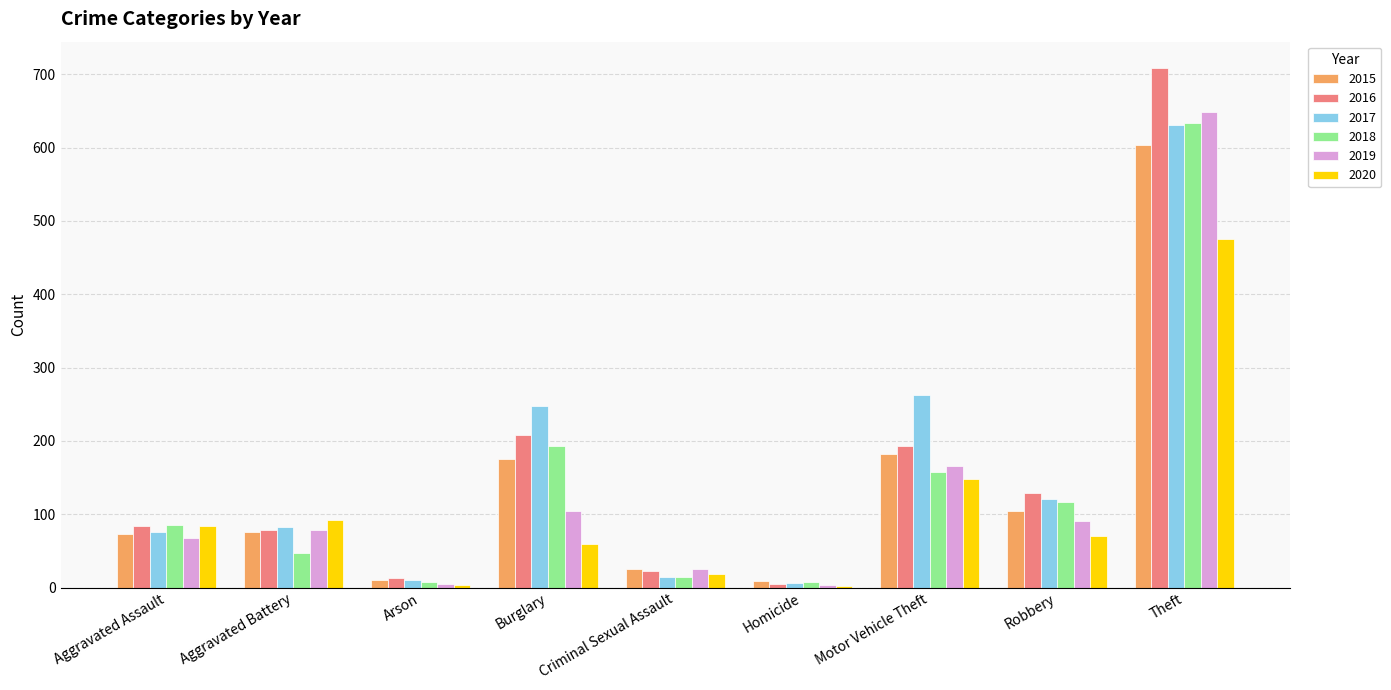

Are the bars grouped side by side (vs. stacked)?

Yes